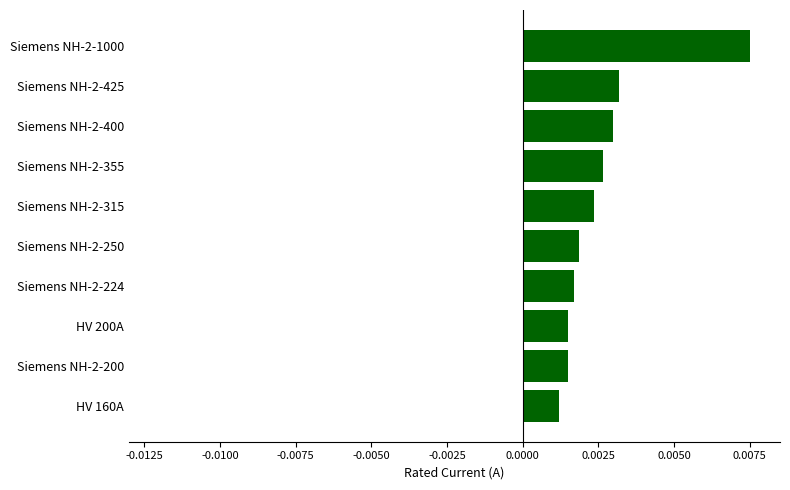

Which category has the highest value across all series?

Siemens NH-2-1000